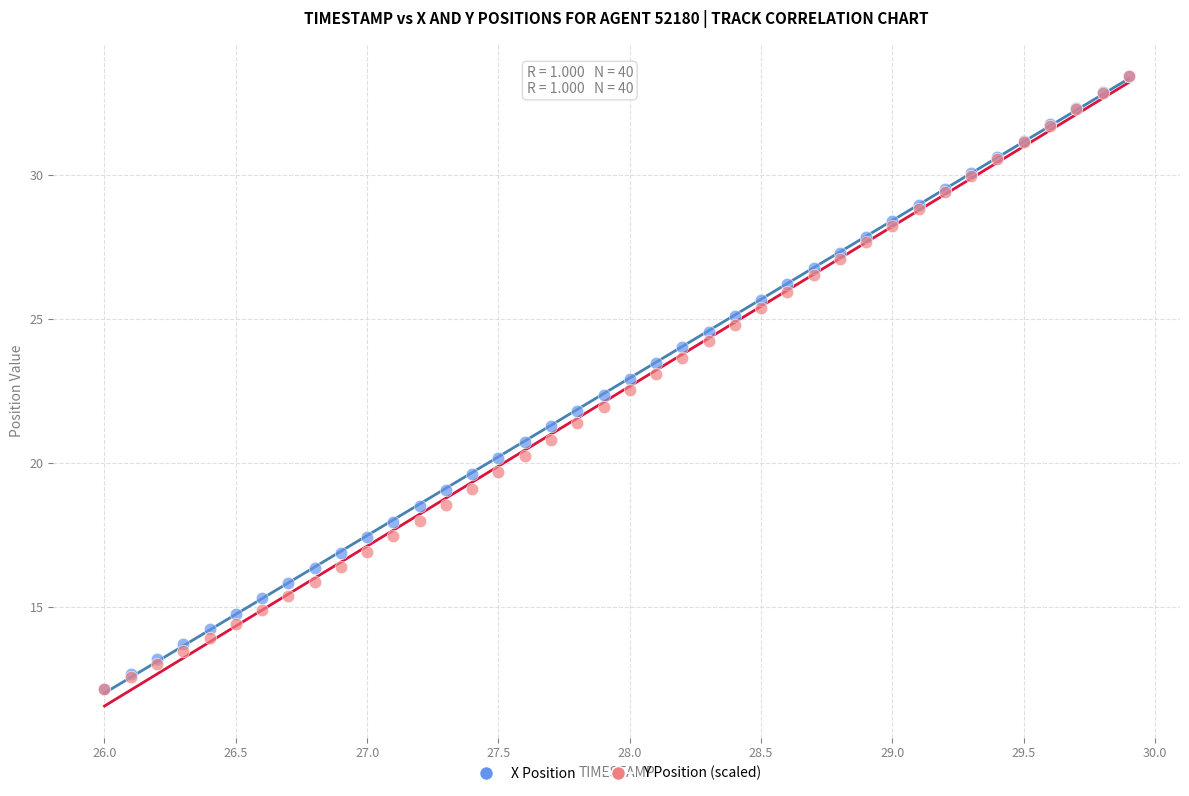

What are all the series names shown in the legend?

X Position, Y Position (scaled)